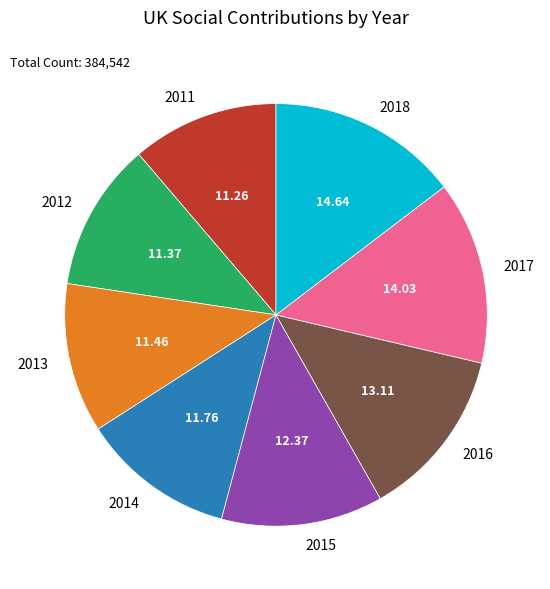

Is the sum of 2016 and 2015 greater than half?

No